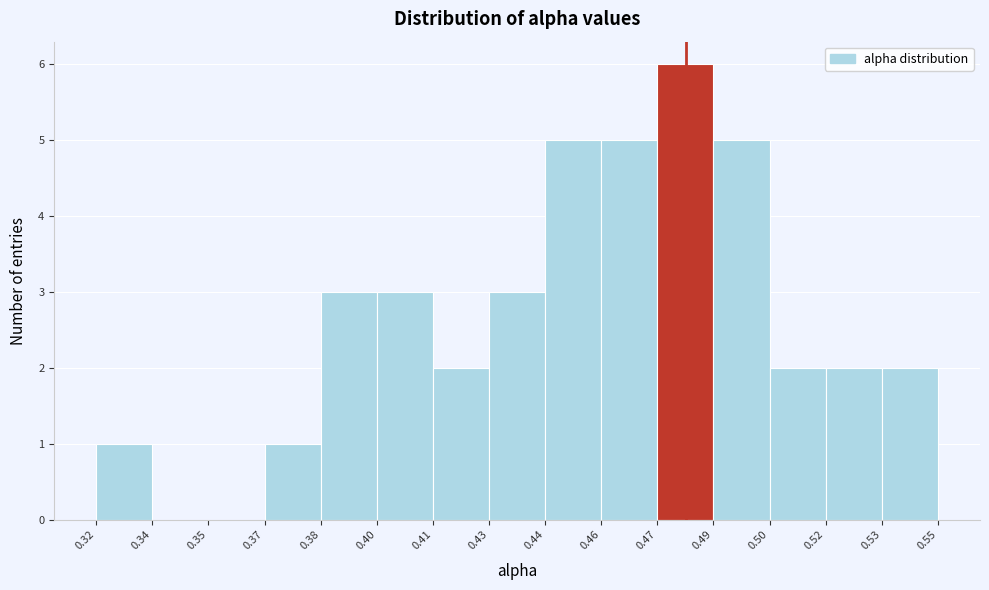

Reading right to left, extract all data points from this chart.

0.53=2	0.52=2	0.50=2	0.49=5	0.47=6	0.46=5	0.44=5	0.43=3	0.41=2	0.40=3	0.38=3	0.37=1	0.35=0	0.34=0	0.32=1